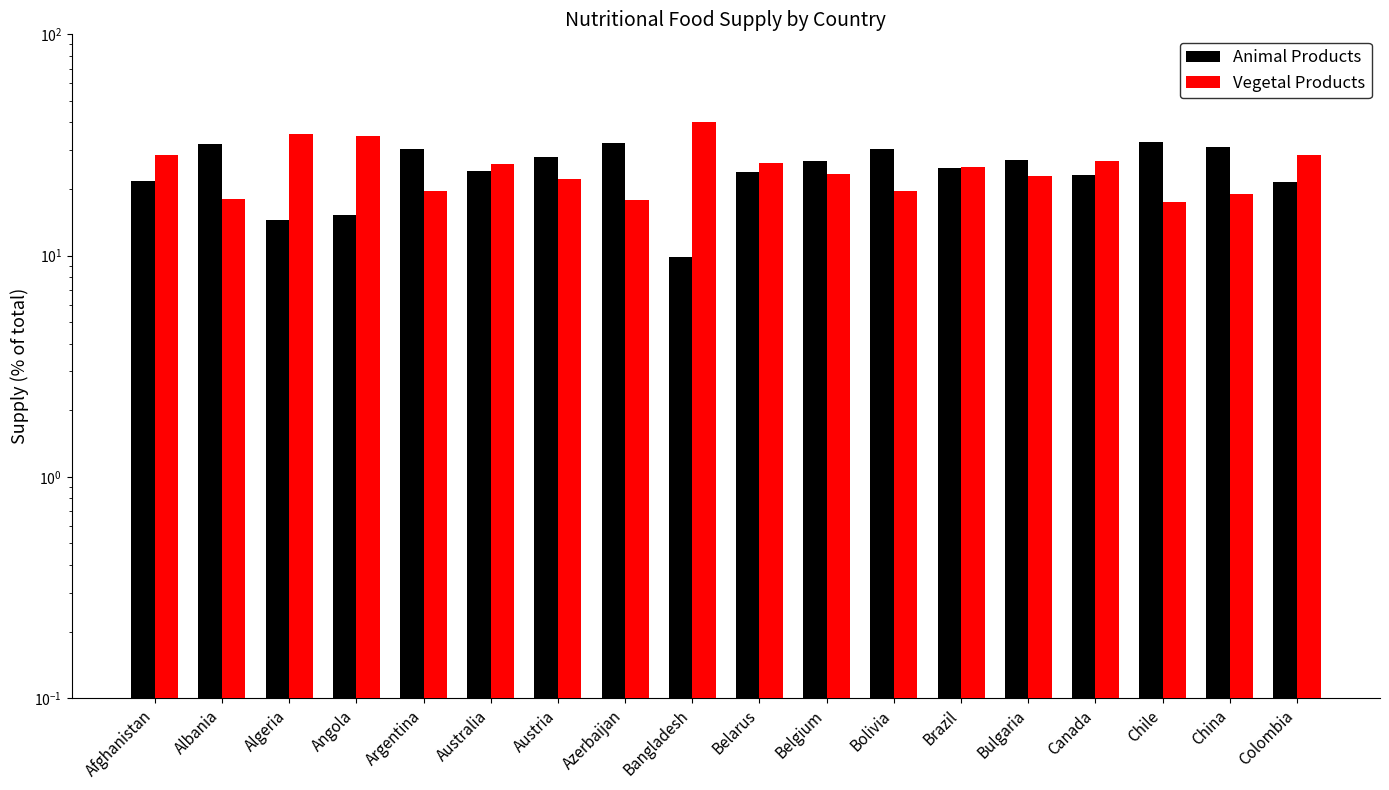

At which category is the sum across all series the highest?

Afghanistan